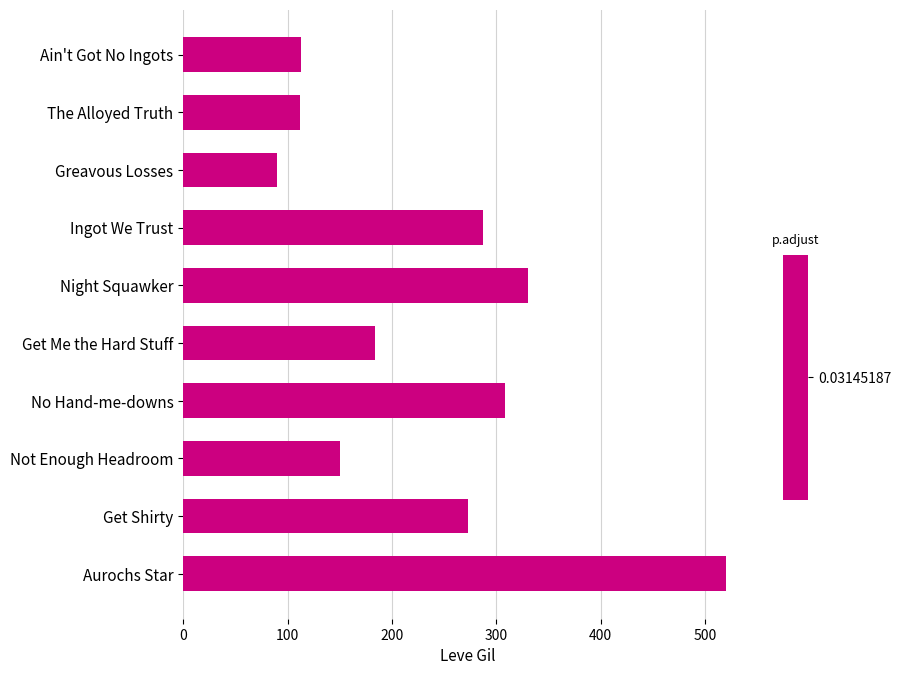

Read the value at Not Enough Headroom, to the nearest 5.

150